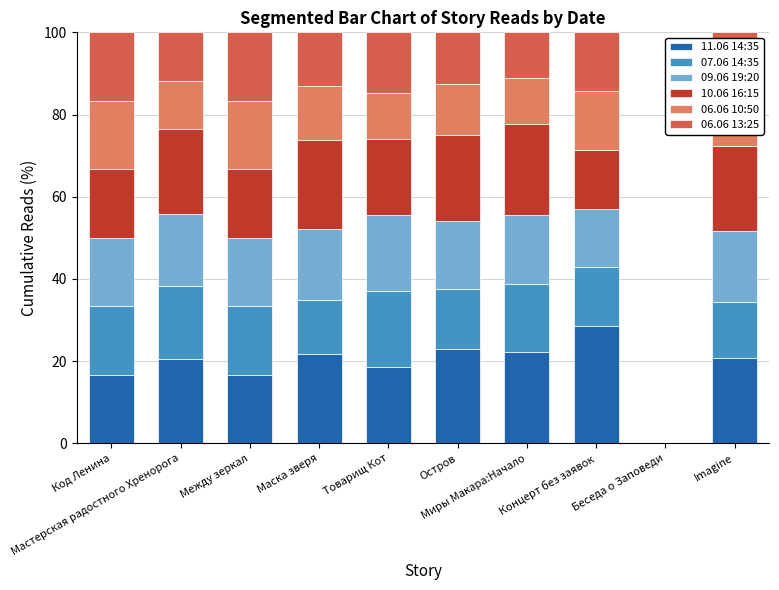

What is the label of the 7th bar from the left?

Миры Макара:Начало